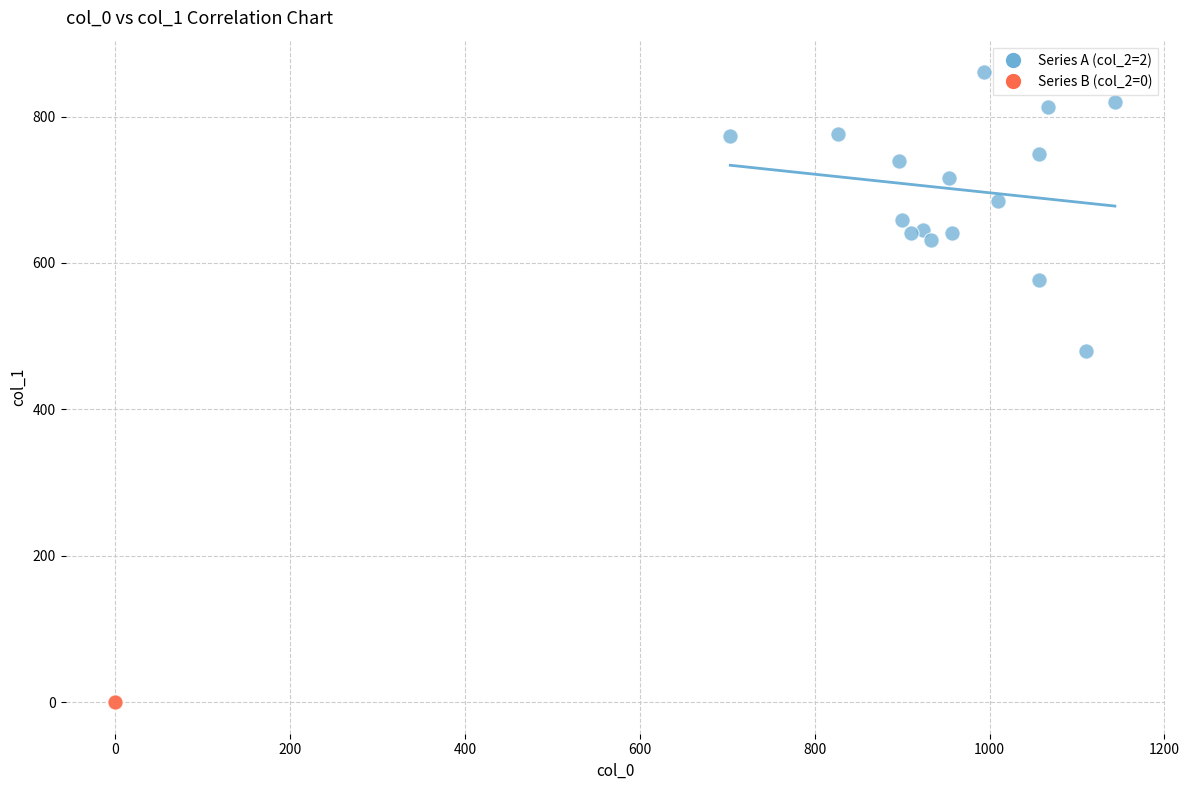

What are all the series names shown in the legend?

Series A (col_2=2), Series B (col_2=0)